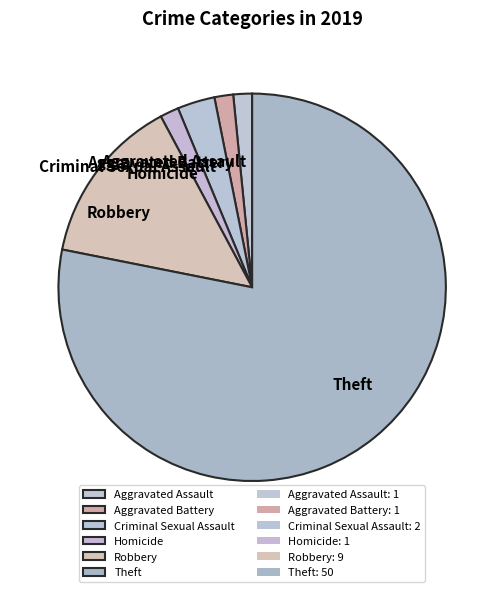

Between Criminal Sexual Assault and Aggravated Battery, which is larger?

Criminal Sexual Assault